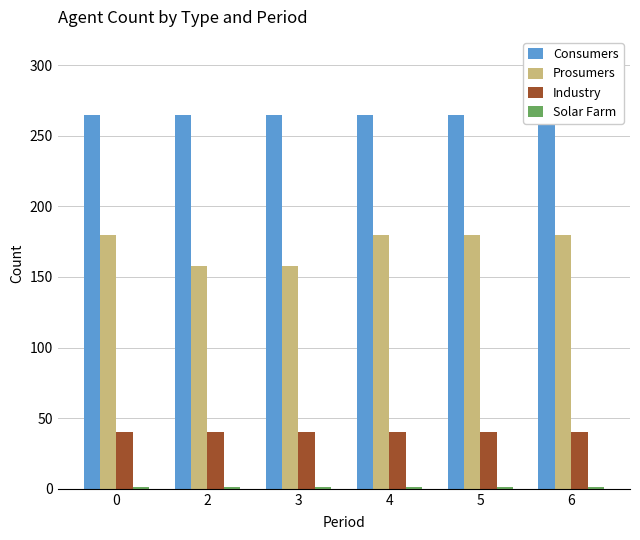

Are the bars horizontal?

No